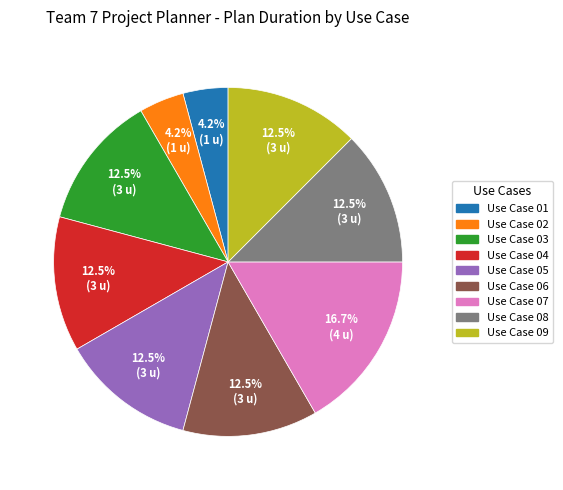

Is there a majority slice in this chart?

No